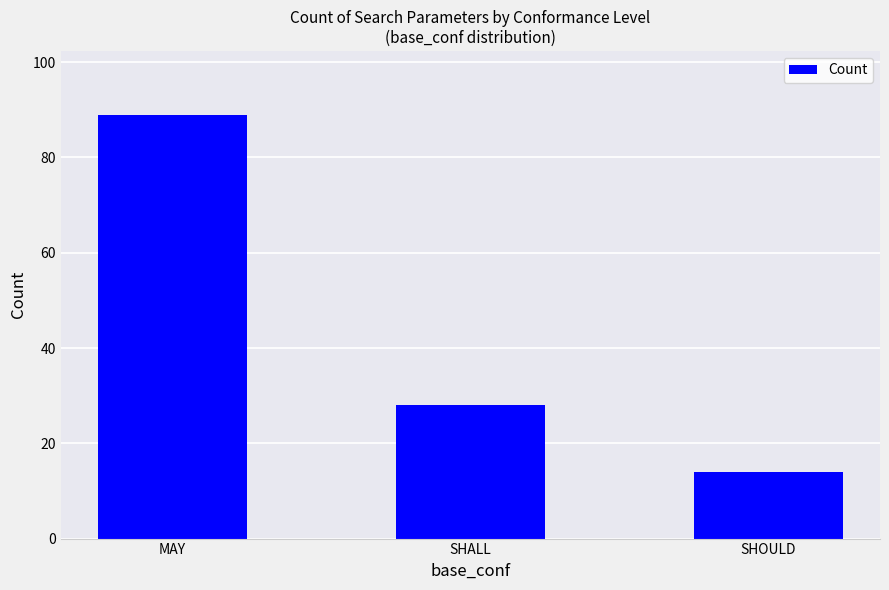

Are the bars horizontal?

No